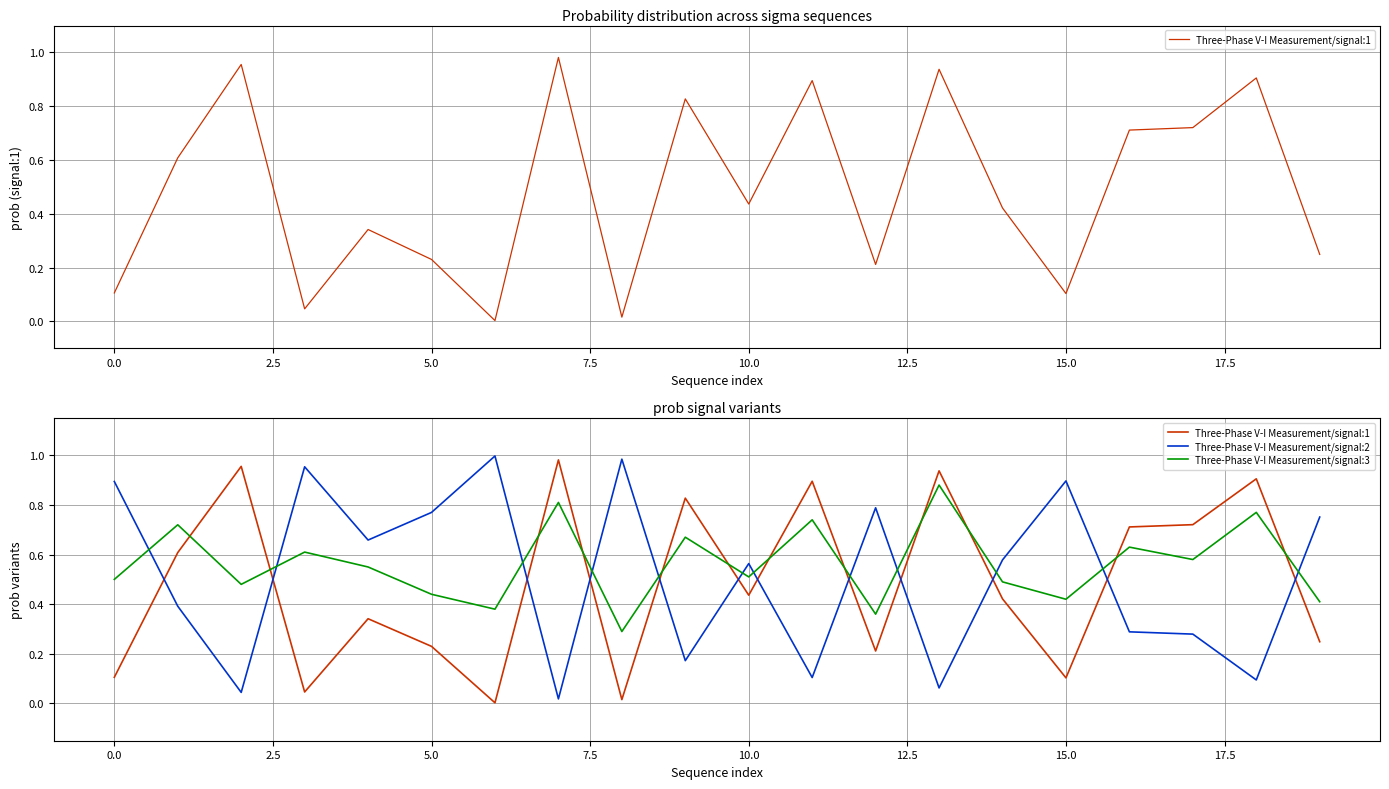

What is the value of the Three-Phase V-I Measurement/signal:2 point at the 1st from the left?

0.9